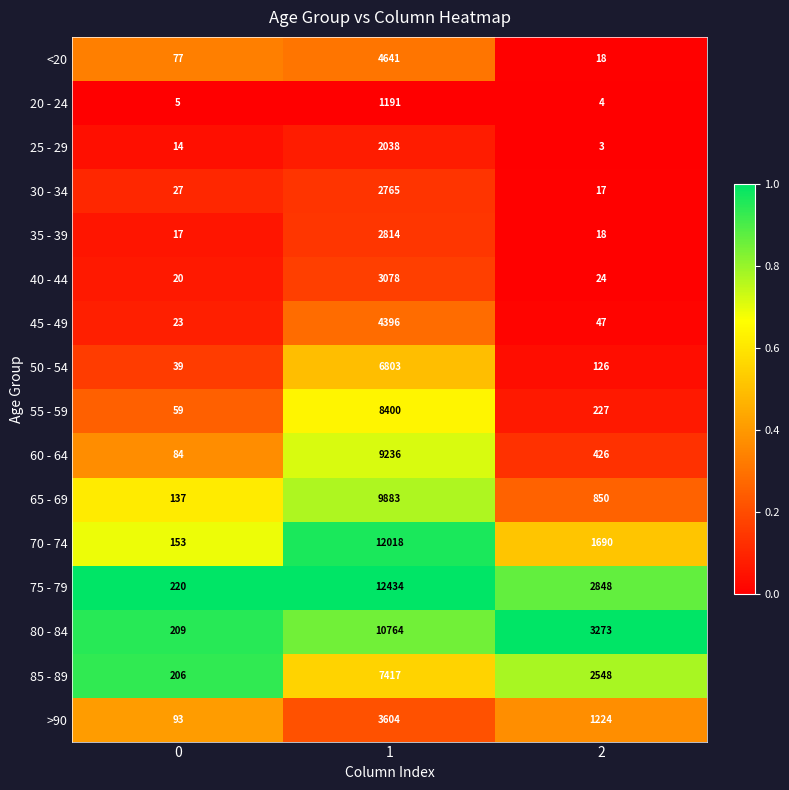

What is the difference between the highest and lowest values at 1?

11243